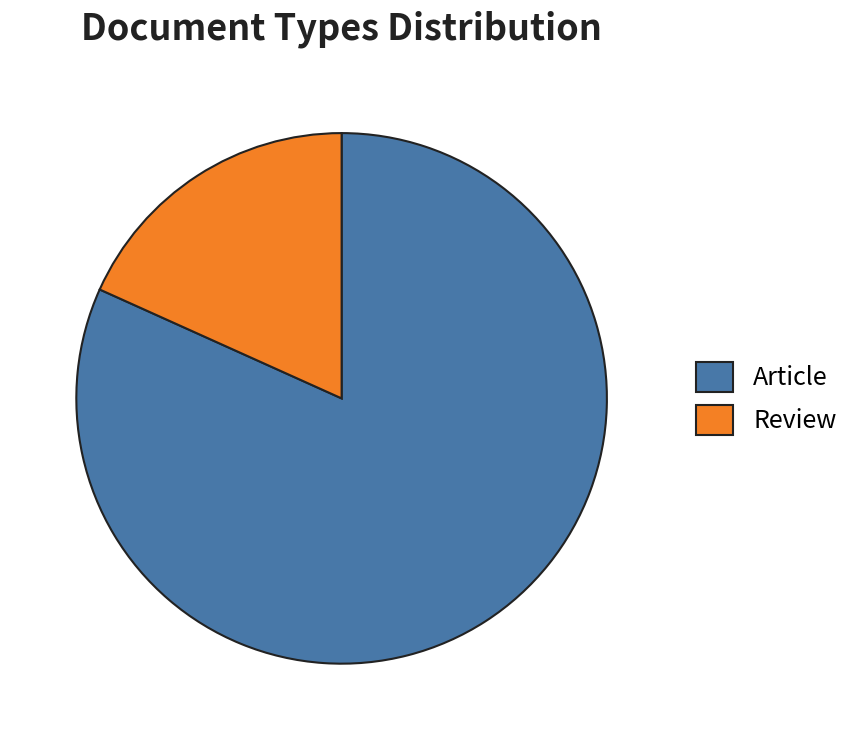

Which slice is the largest?

Article